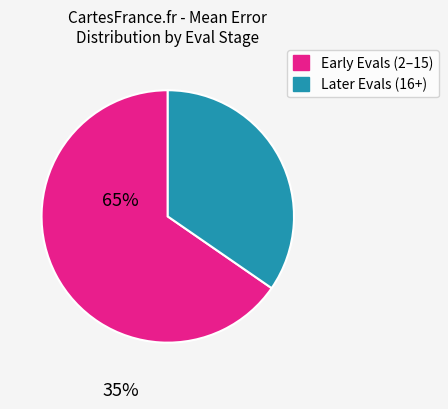

Is there a majority slice in this chart?

Yes